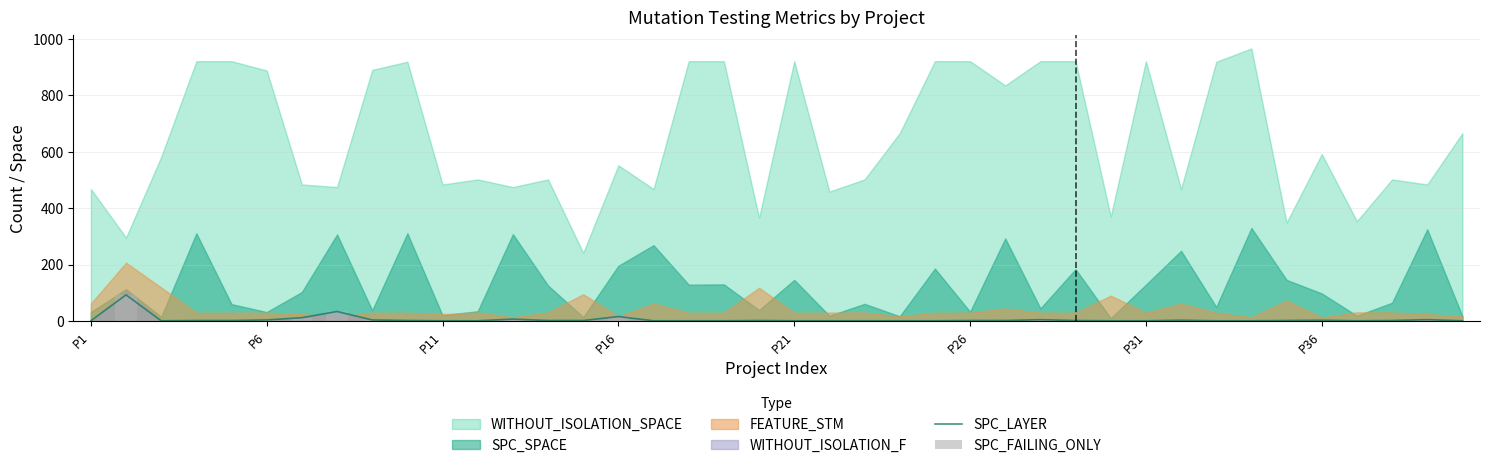

True or false: SPC_LAYER has a value of 3 at P36.

True